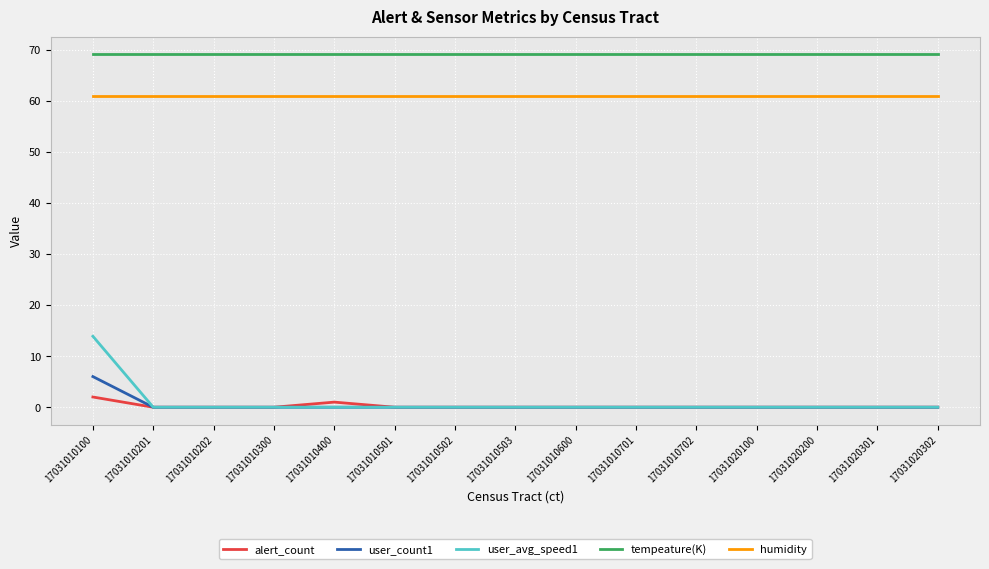

Which series has the widest spread of values?

user_avg_speed1